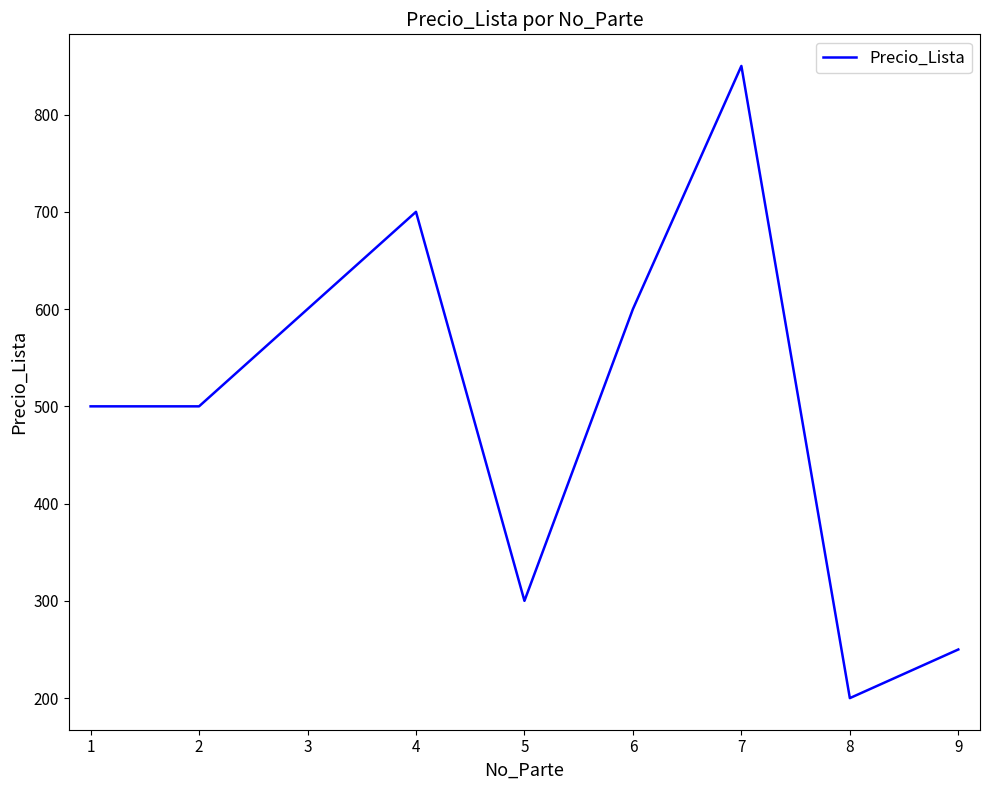

What is the difference between the maximum and second lowest values?

600